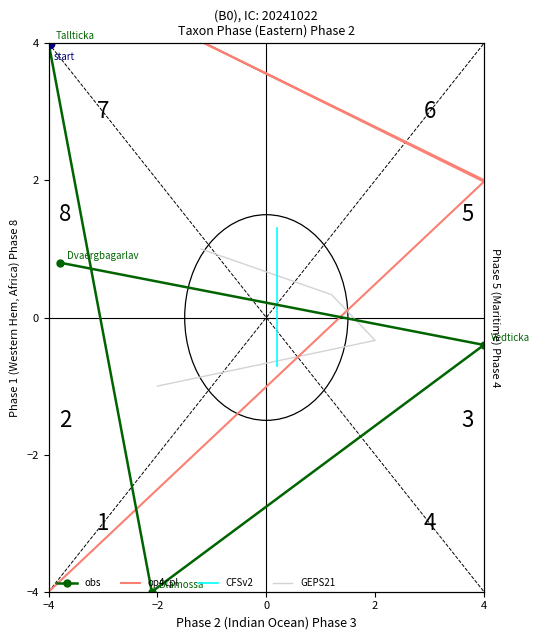

At which category is the sum across all series the highest?

2